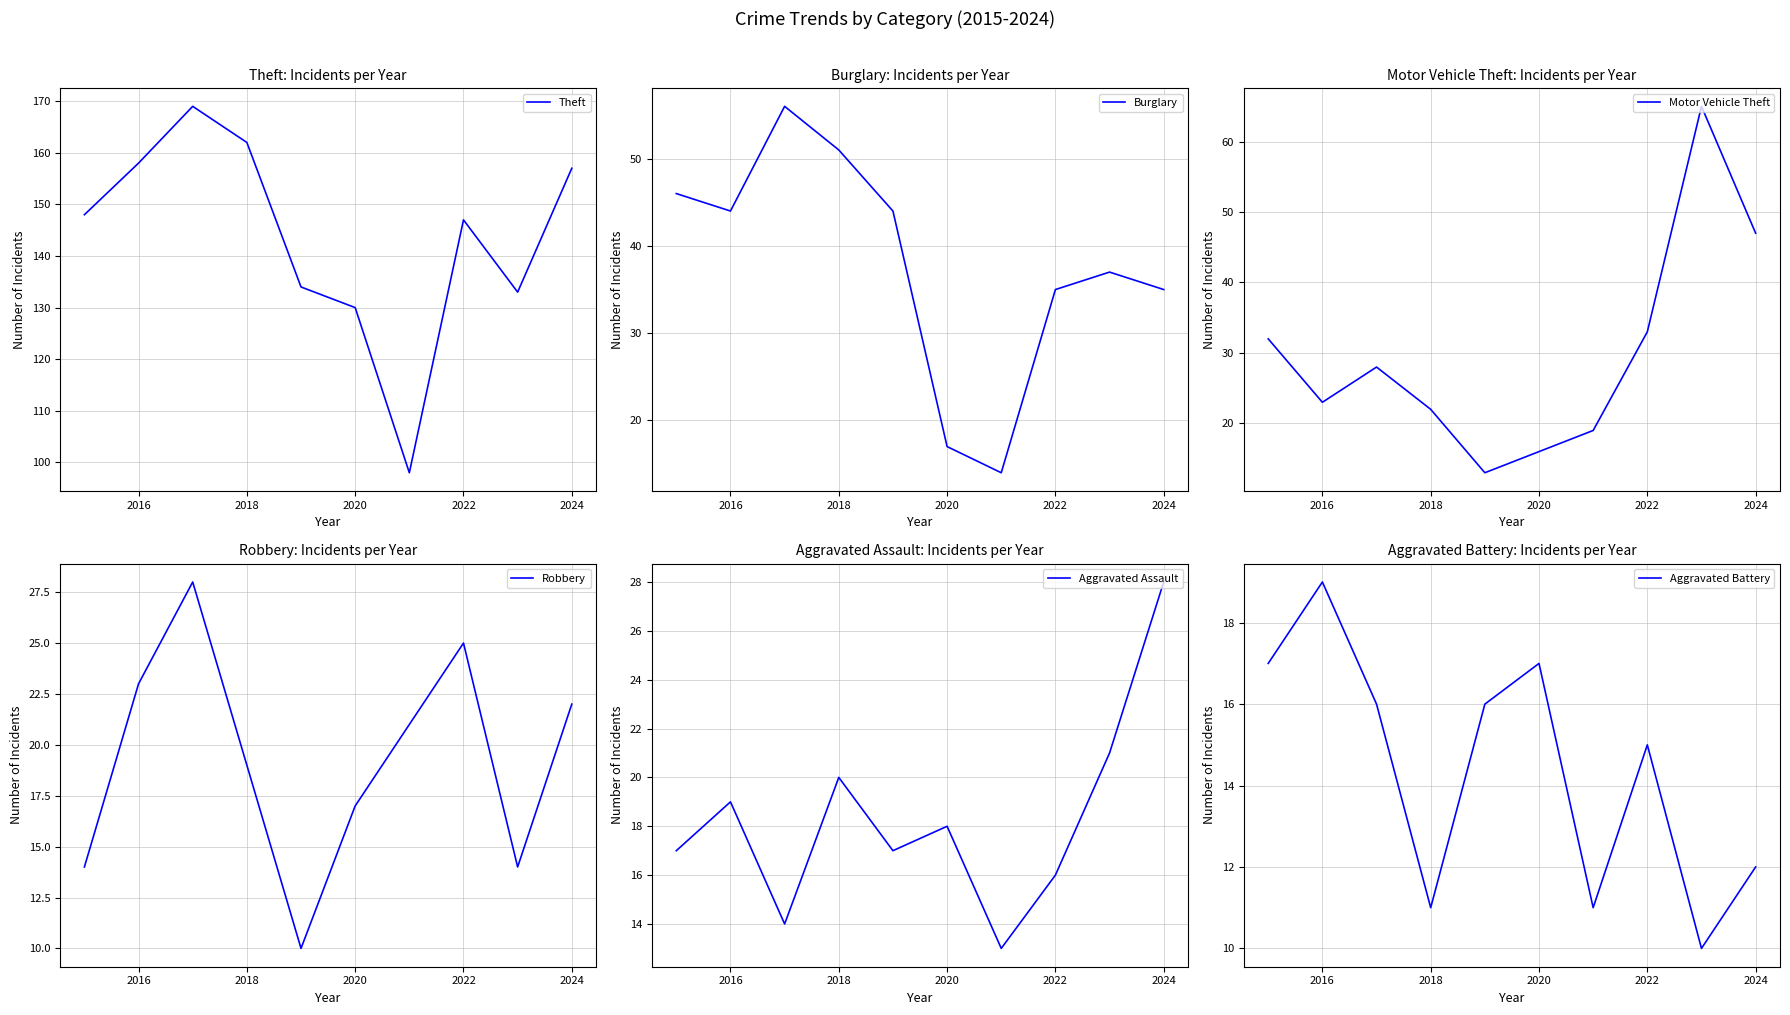

How many interior local peaks does the Theft series have?

2